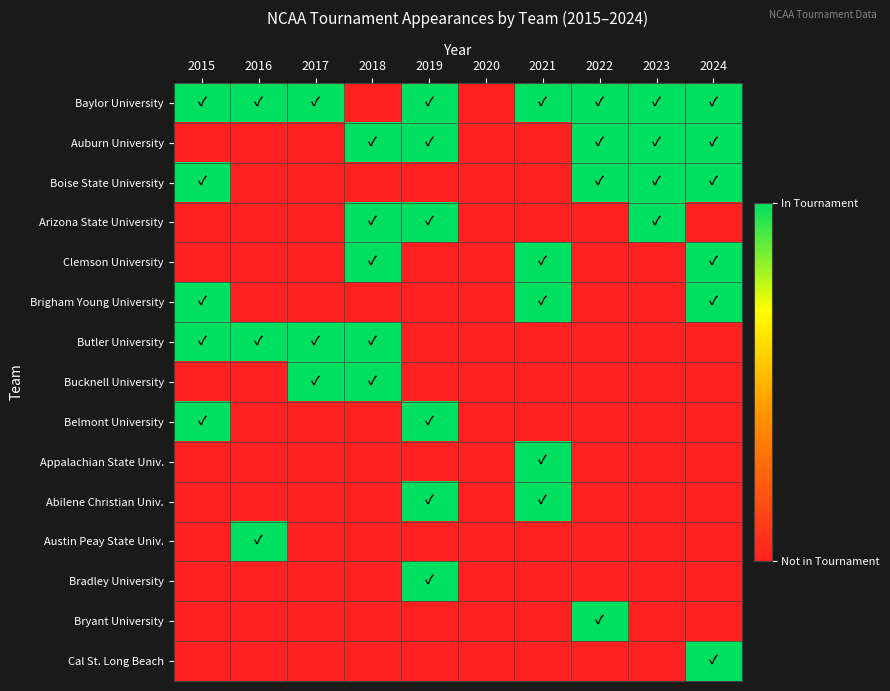

At which category is the sum across all series the highest?

2019